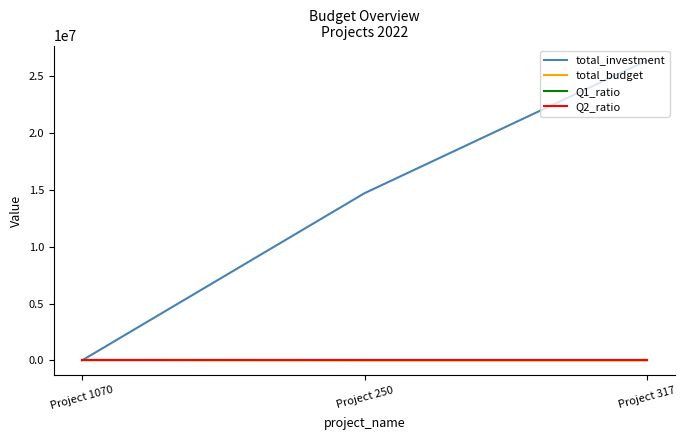

Is this an area chart (filled region under the line)?

No